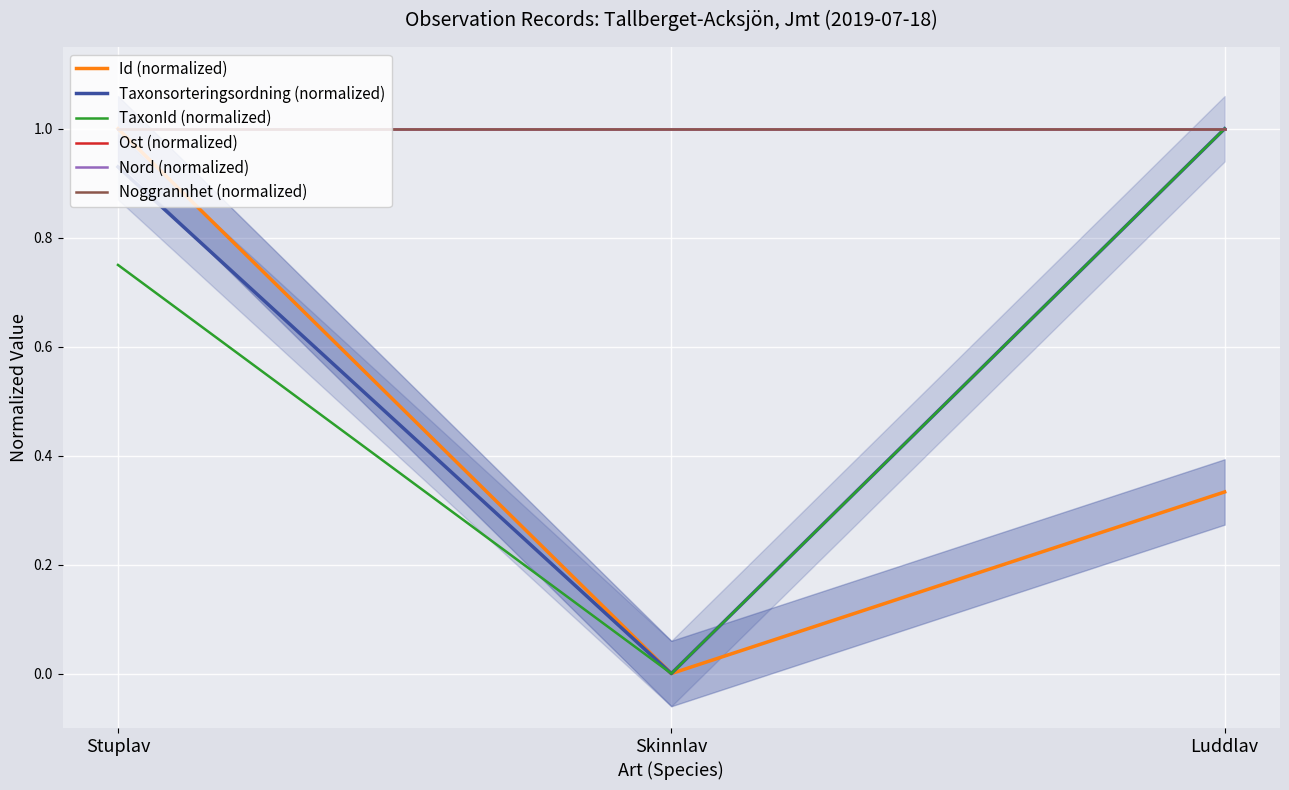

Rank the categories by Ost (normalized) value from lowest to highest.

Stuplav, Skinnlav, Luddlav